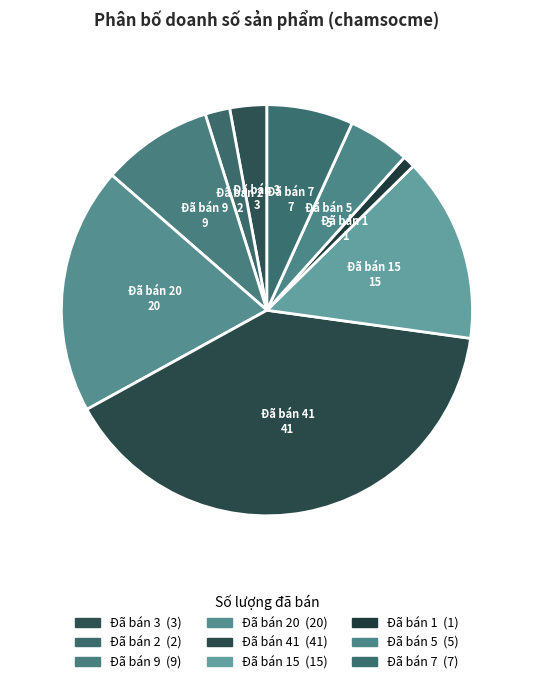

Is the sum of Đã bán 7 and Đã bán 5 greater than half?

No